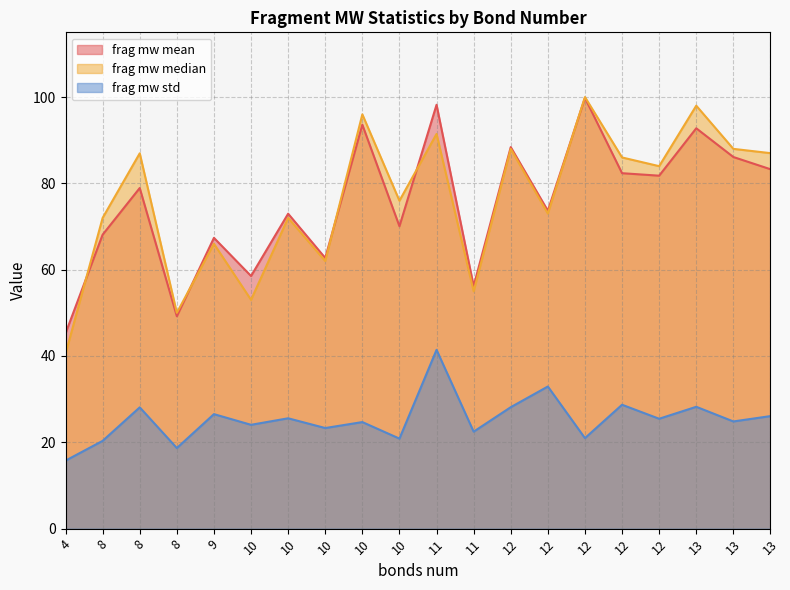

Reading right to left, what are all the values shown in this chart?

frag mw mean: 13=83.3	13=86.1	13=92.8	12=81.8	12=82.4	12=99.8	12=73.7	12=88.4	11=56.2	11=98.2	10=70.1	10=93.6	10=62.7	10=73.0	10=58.5	9=67.4	8=49.2	8=78.9	8=68.1	4=45.2
frag mw median: 13=87.0	13=88.0	13=98.0	12=84.0	12=86.0	12=100.0	12=73.0	12=88.0	11=55.0	11=91.5	10=76.0	10=96.0	10=62.0	10=72.0	10=53.0	9=66.0	8=50.0	8=87.0	8=72.0	4=40.5
frag mw std: 13=26.1	13=24.8	13=28.2	12=25.5	12=28.7	12=21.0	12=32.9	12=28.1	11=22.5	11=41.4	10=20.9	10=24.7	10=23.3	10=25.6	10=24.1	9=26.5	8=18.7	8=28.1	8=20.3	4=15.8